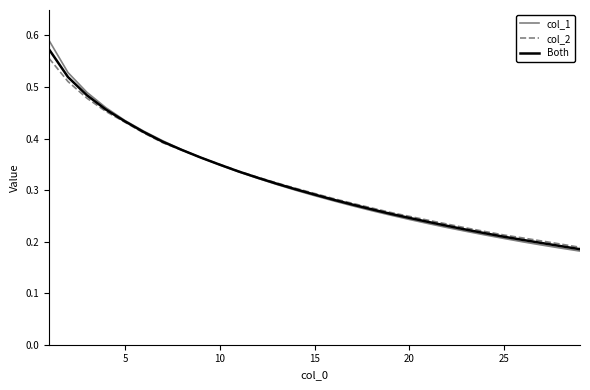

How many lines are shown in the chart?

3